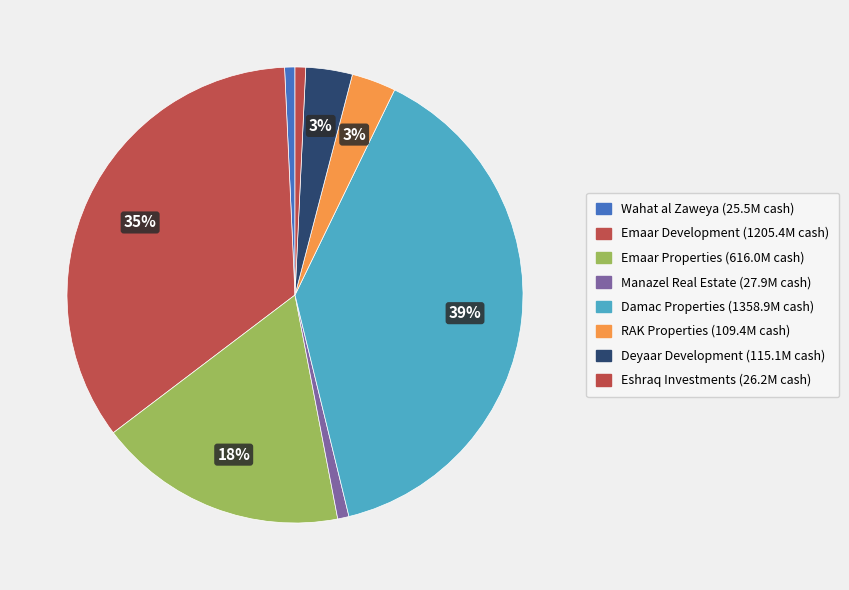

To the nearest percent, what is the difference between the largest and smallest slice percentages?

38%